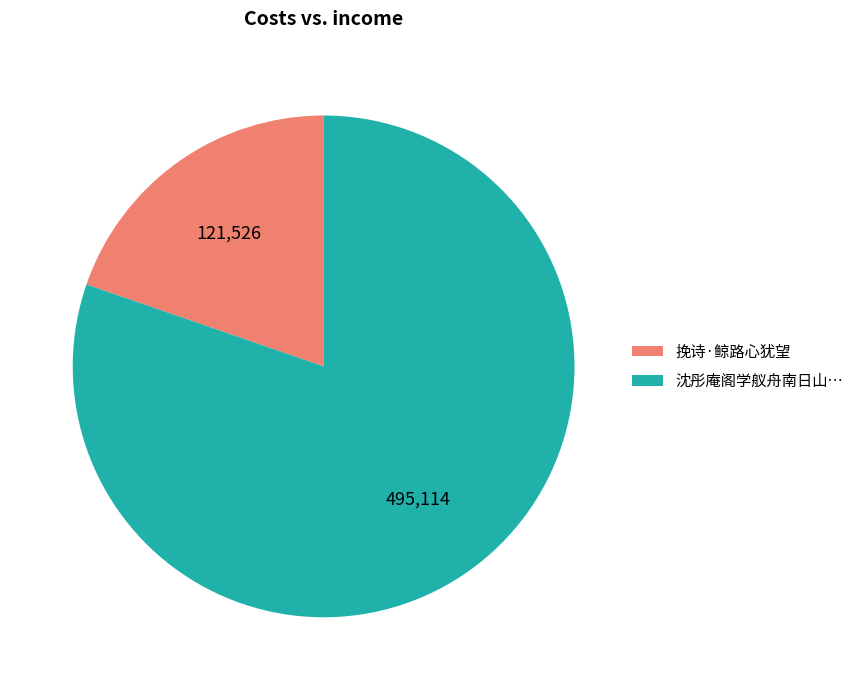

How many segments does this pie chart have?

2